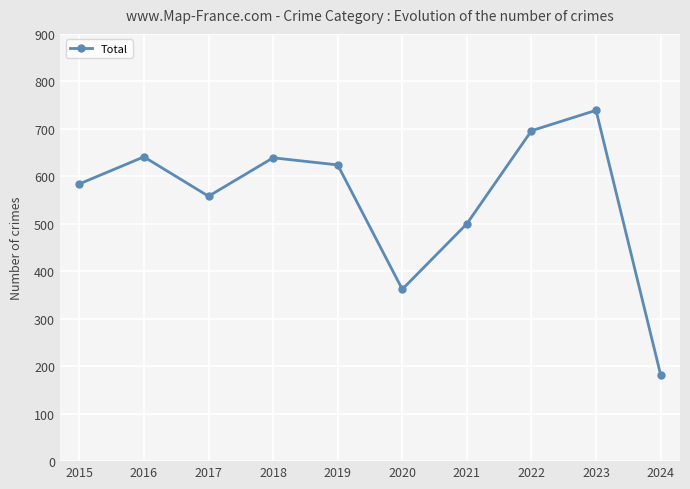

At which category does the chart reach its minimum across all series?

2024